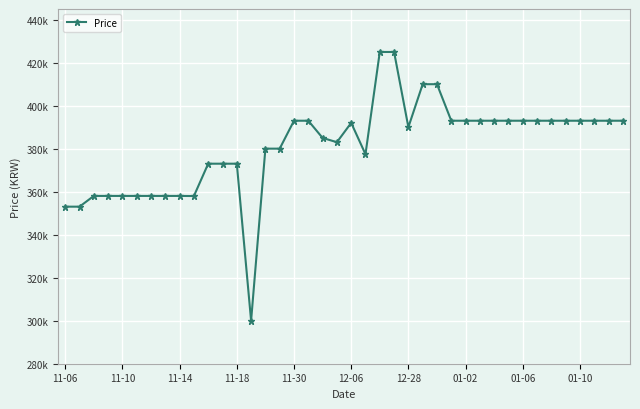

Does the chart have visible grid lines?

Yes